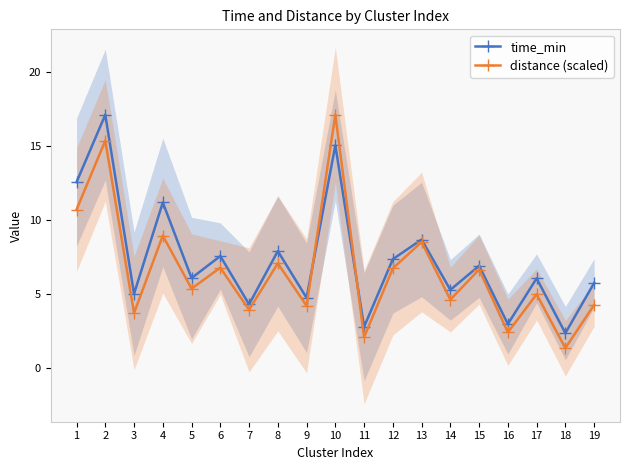

Rank the series at 13 from lowest to highest value.

distance (scaled), time_min